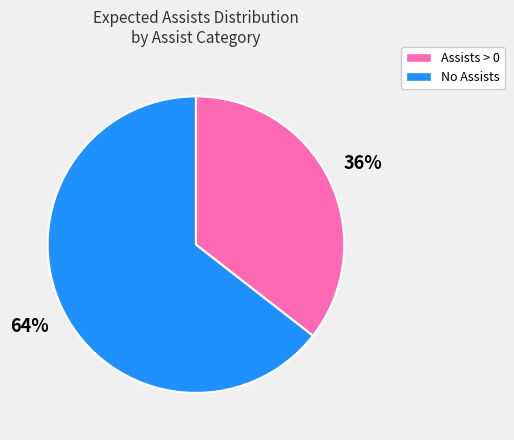

To the nearest percent, what is the average slice percentage?

50%